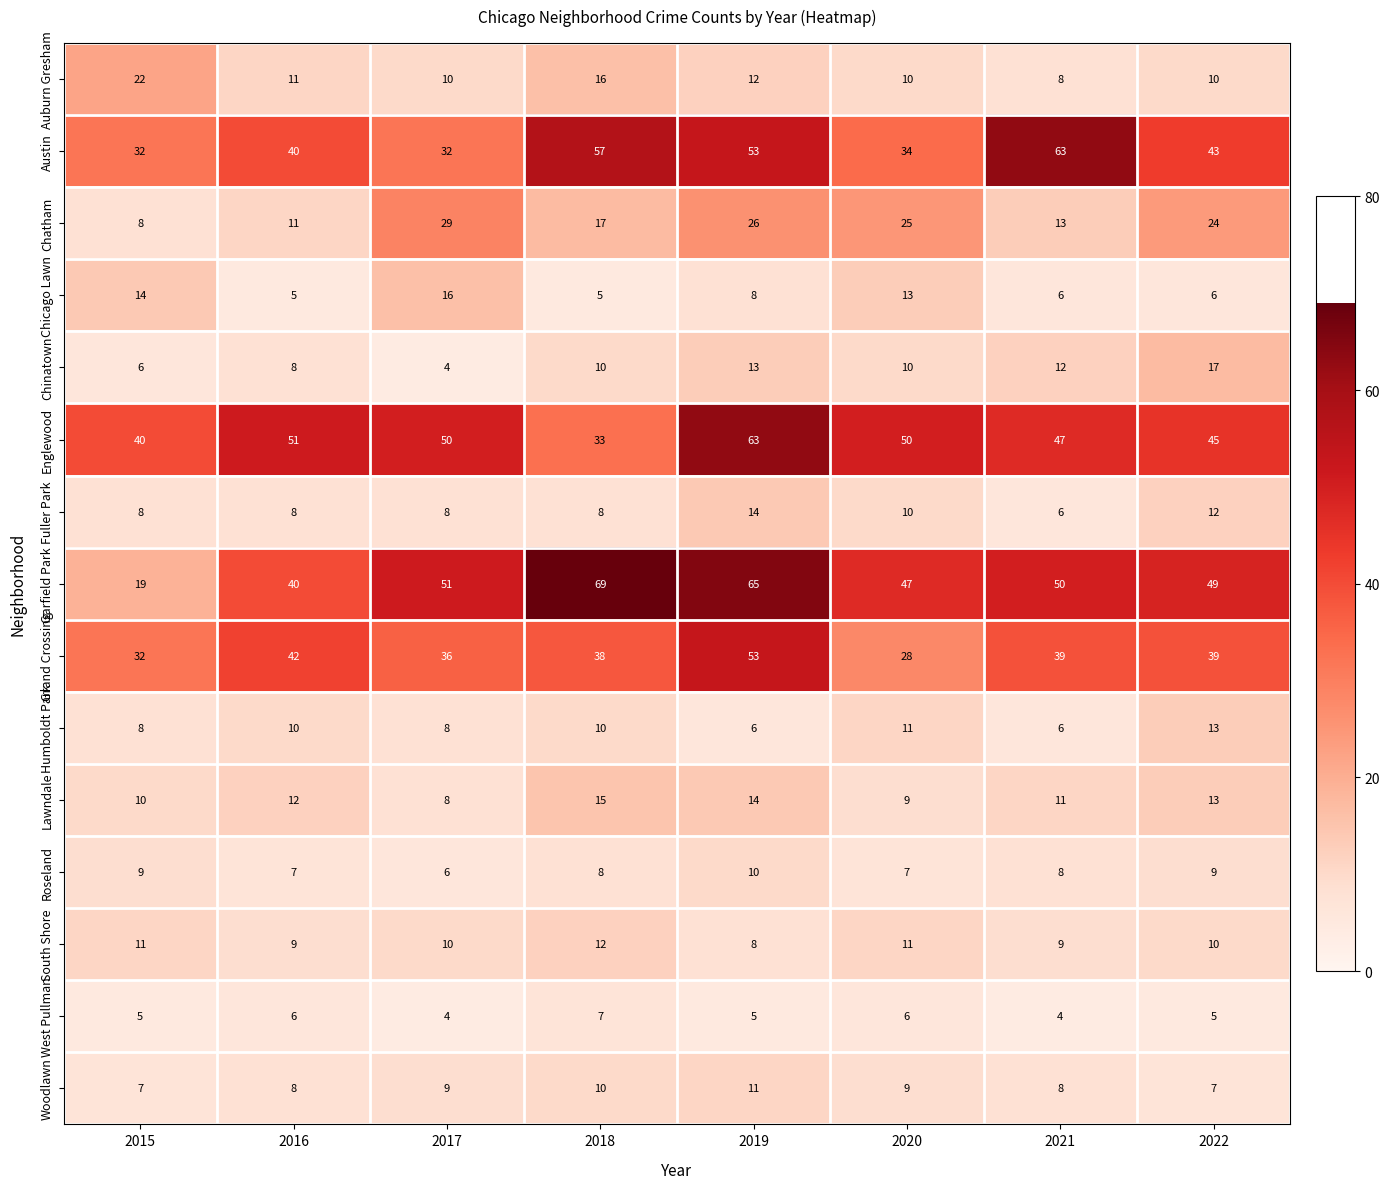

Which series changed the most between 2016 and 2022?

Chatham